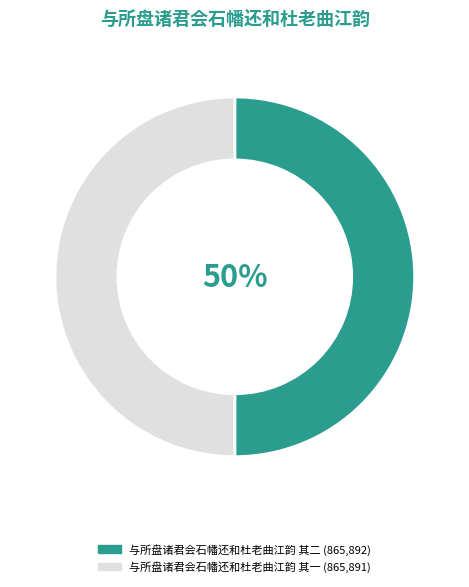

What percentage is the 与所盘诸君会石幡还和杜老曲江韵 其一 slice, to the nearest percent?

50%